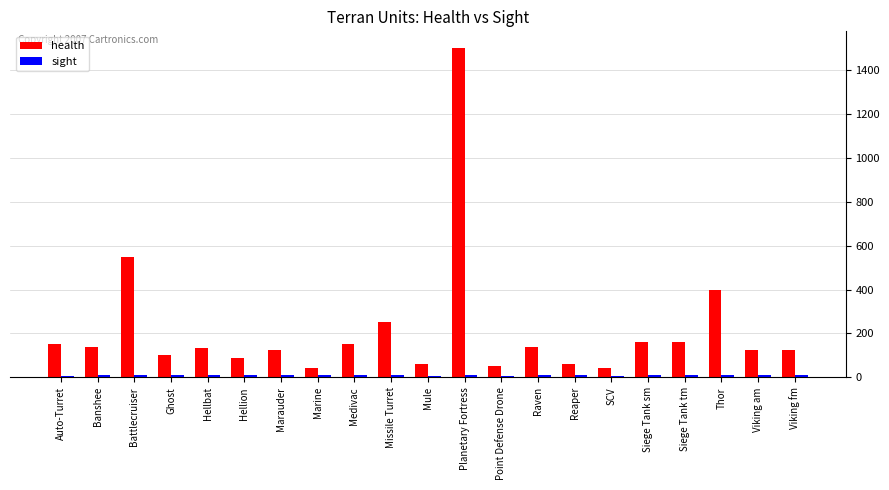

Is it true that health equals 125 at Marauder?

True